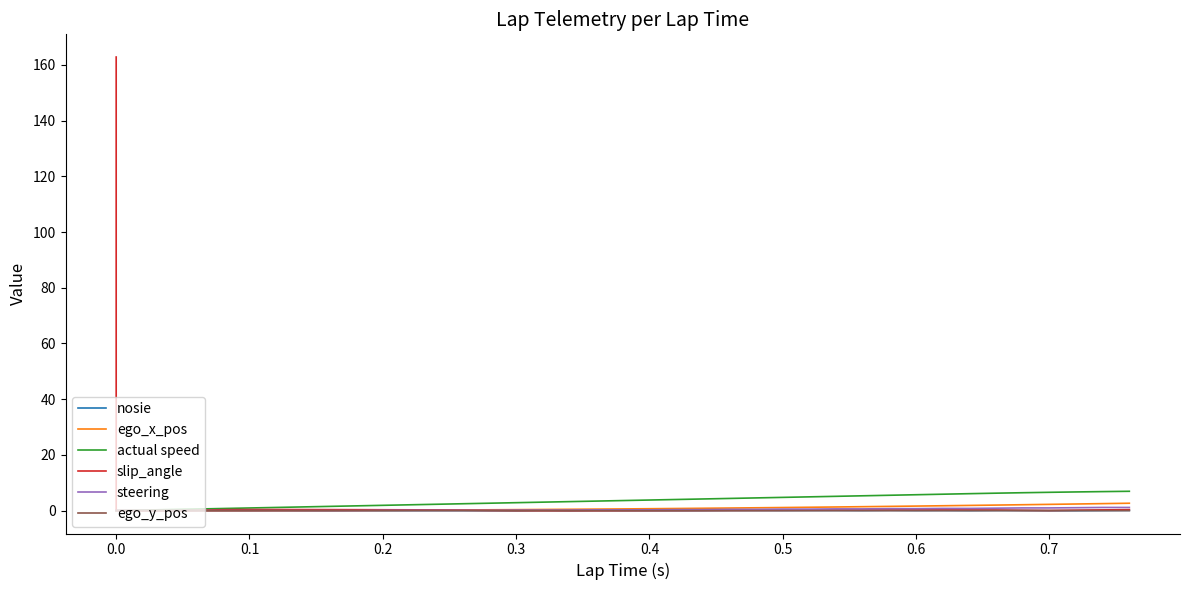

How many interior local peaks does the slip_angle series have?

2